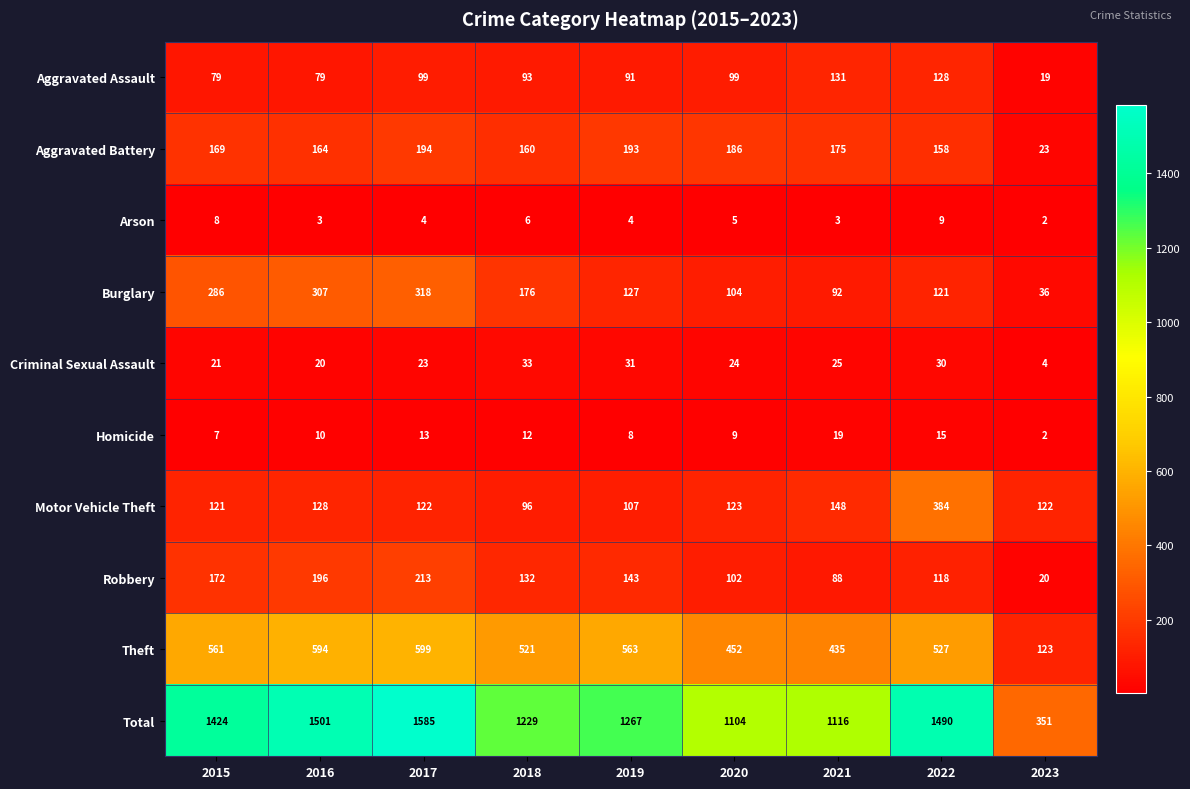

How many series are shown in this chart?

10